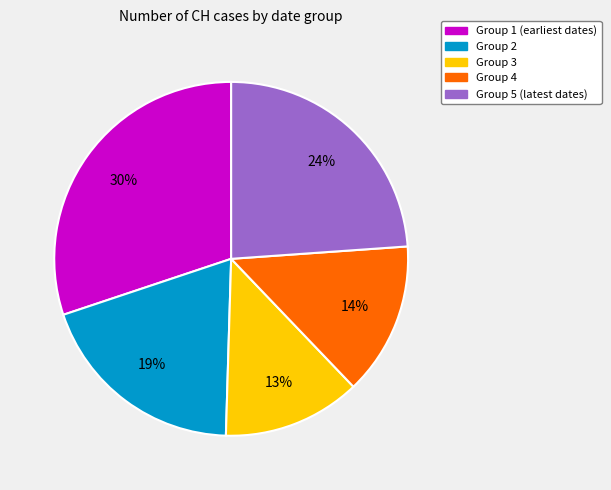

Count the number of slices in the pie.

5